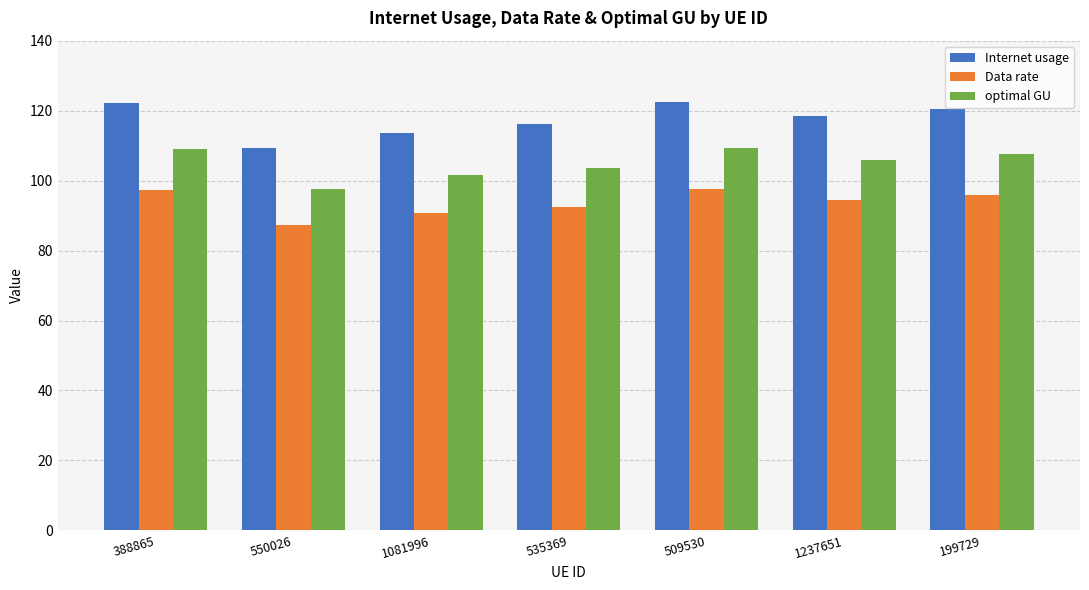

Read the optimal GU value at 199729.

107.5